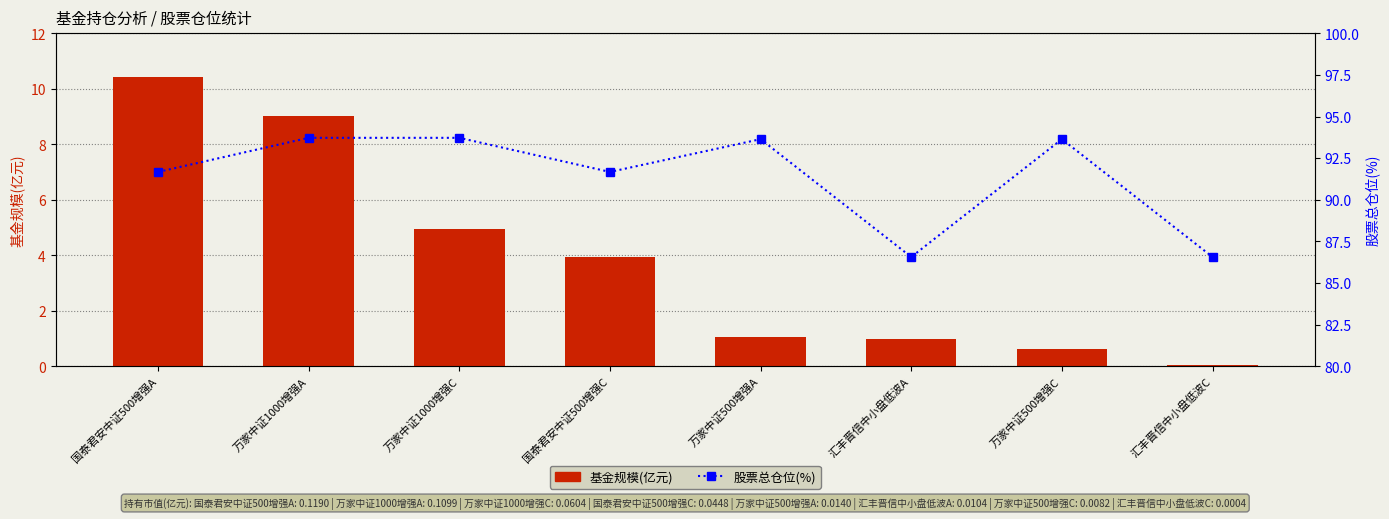

Rank the categories by 基金规模(亿元) value from lowest to highest.

汇丰晋信中小盘低波C, 万家中证500增强C, 汇丰晋信中小盘低波A, 万家中证500增强A, 国泰君安中证500增强C, 万家中证1000增强C, 万家中证1000增强A, 国泰君安中证500增强A